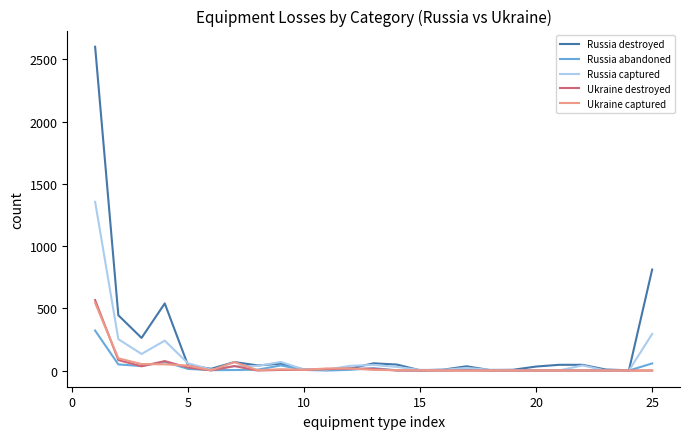

What is the maximum value shown in the chart?

2601